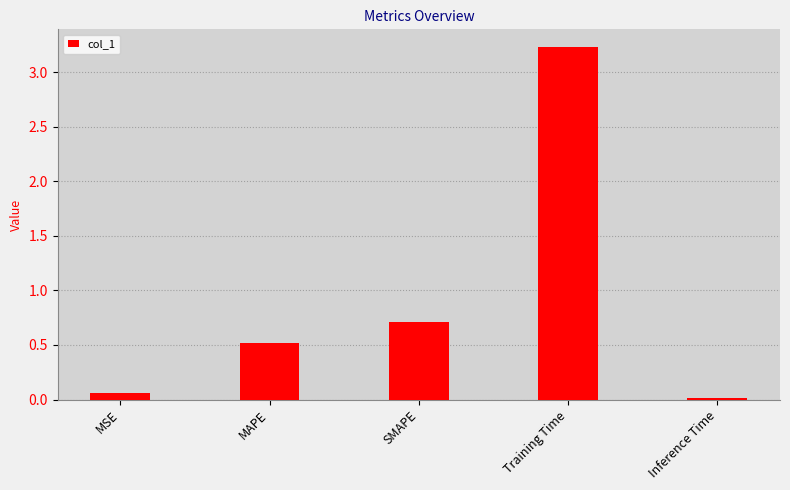

What is the maximum value shown in the chart?

3.2